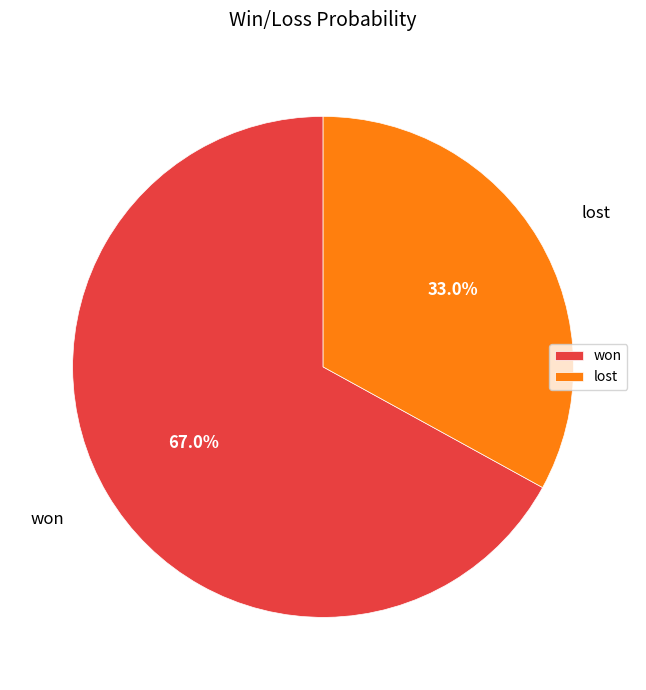

To the nearest percent, what percentage of the pie is won?

67%